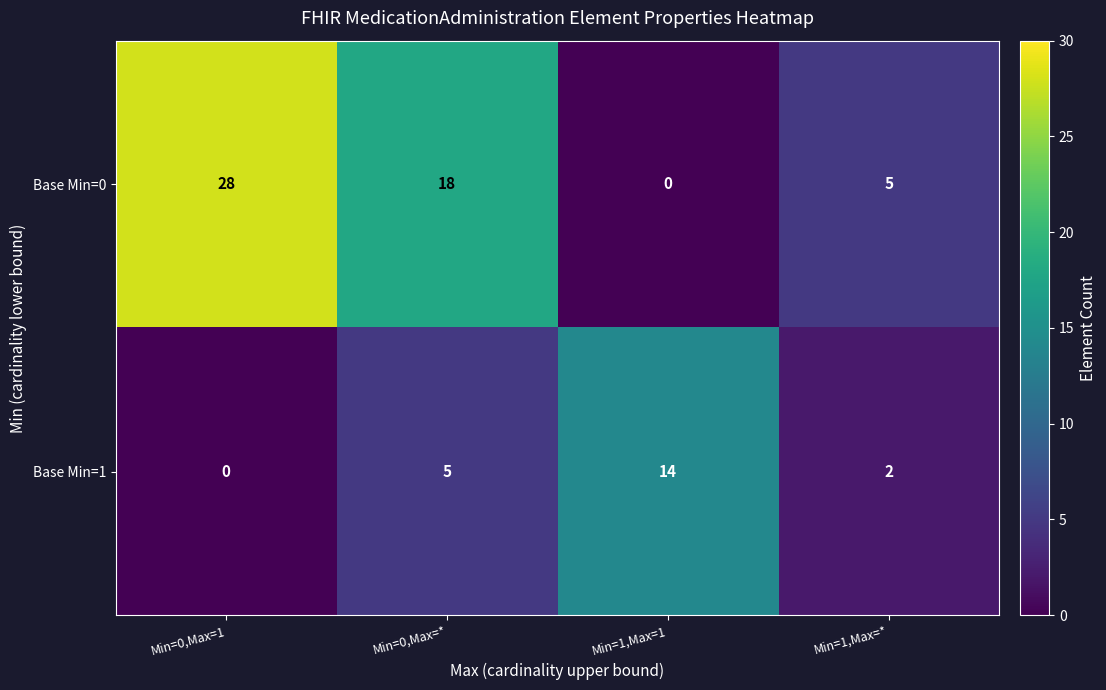

List the series in order of their overall mean, lowest first.

Base Min=1, Base Min=0